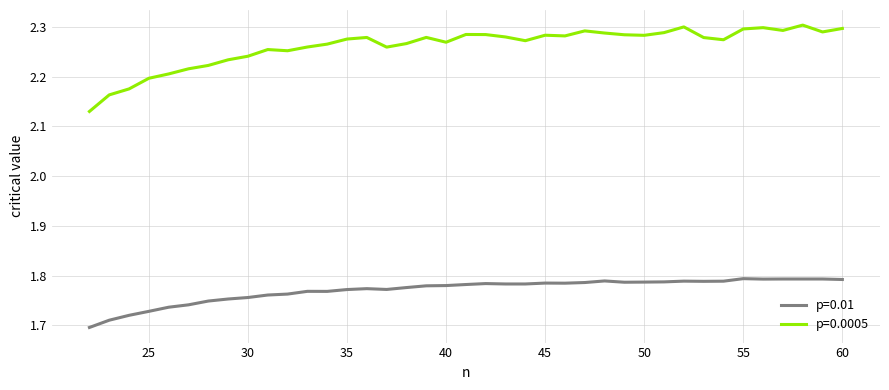

Which series has the widest spread of values?

p=0.0005